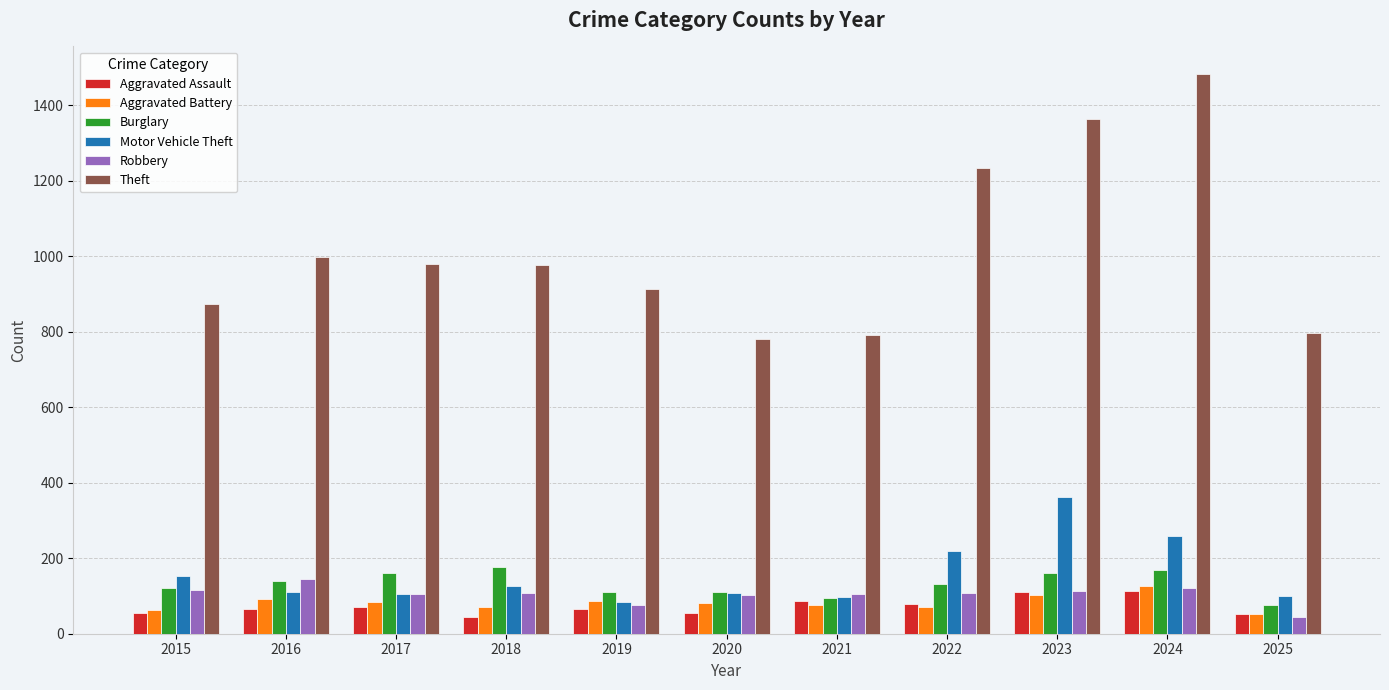

What is the total value across all series at 2021?

1248